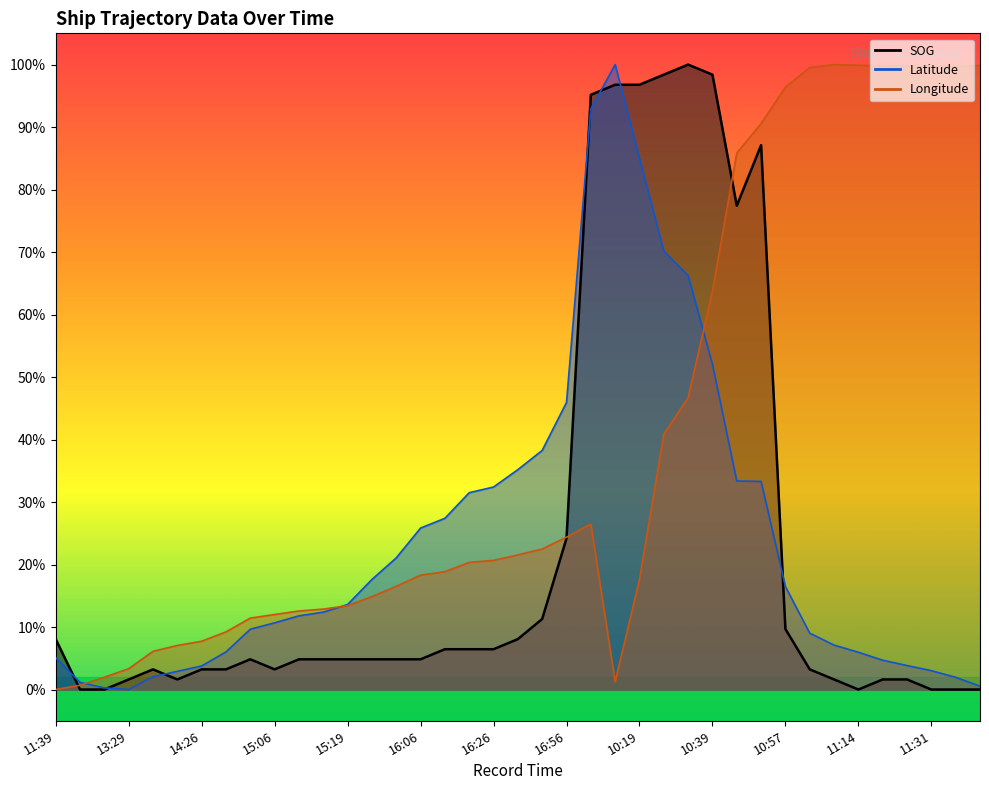

Reading left to right, what are all the values shown in this chart?

SOG: 0.1	0.0	0.0	0.0	0.0	0.0	0.0	0.0	0.0	0.0	0.0	0.0	0.0	0.0	0.0	0.0	0.1	0.1	0.1	0.1	0.1	0.2	1.0	1.0	1.0	1.0	1.0	1.0	0.8	0.9	0.1	0.0	0.0	0.0	0.0	0.0	0.0	0.0	0.0
Latitude: 0.1	0.0	0.0	0.0	0.0	0.0	0.0	0.1	0.1	0.1	0.1	0.1	0.1	0.2	0.2	0.3	0.3	0.3	0.3	0.4	0.4	0.5	0.9	1.0	0.8	0.7	0.7	0.5	0.3	0.3	0.2	0.1	0.1	0.1	0.0	0.0	0.0	0.0	0.0
Longitude: 0.0	0.0	0.0	0.0	0.1	0.1	0.1	0.1	0.1	0.1	0.1	0.1	0.1	0.1	0.2	0.2	0.2	0.2	0.2	0.2	0.2	0.2	0.3	0.0	0.2	0.4	0.5	0.6	0.9	0.9	1.0	1.0	1.0	1.0	1.0	1.0	1.0	1.0	1.0